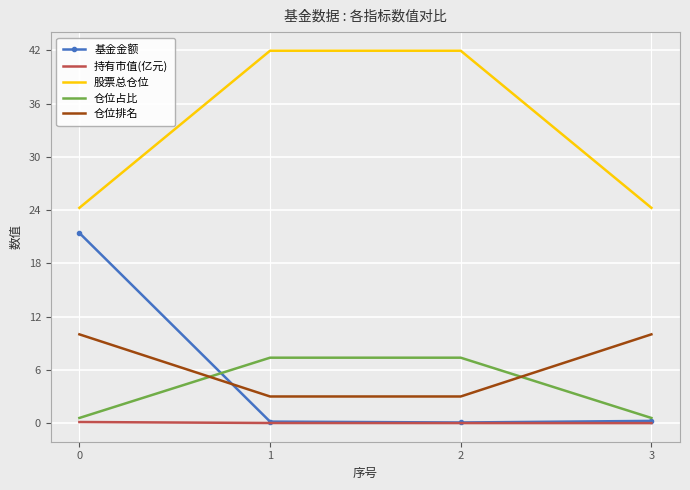

Is it true that 仓位排名 equals 3.0 at 1?

True